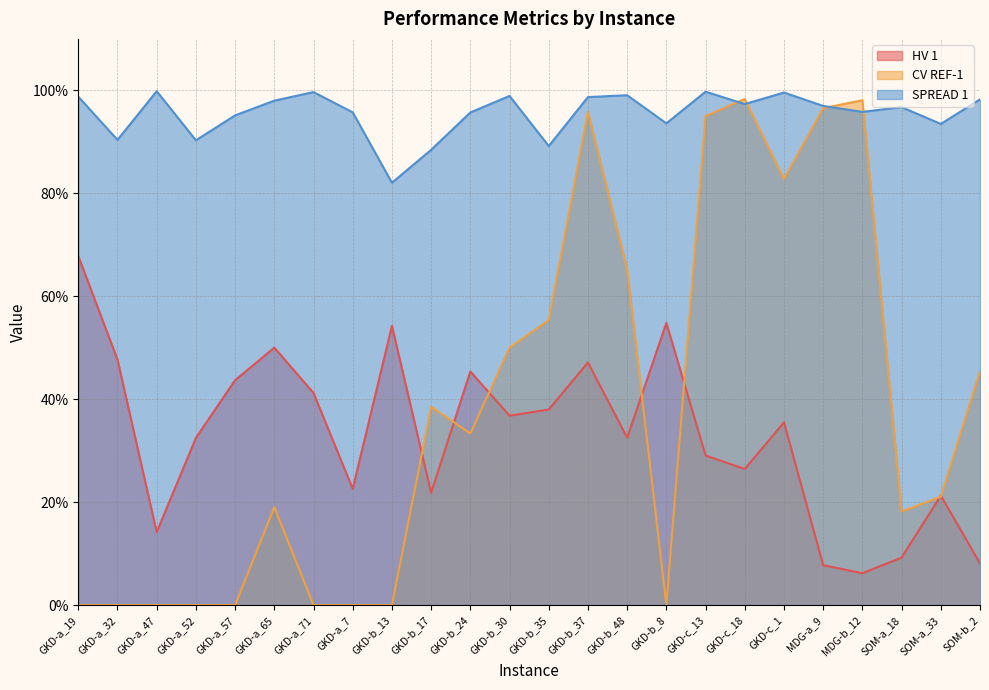

What is the label of the 7th point from the left?

GKD-a_71